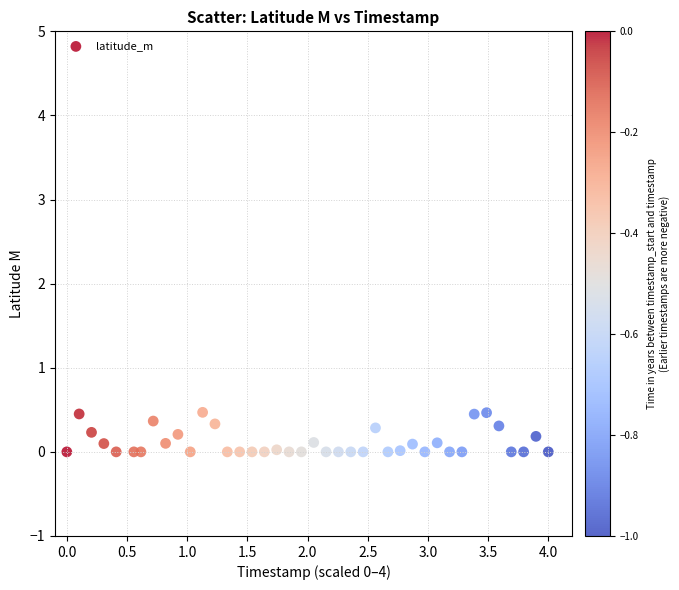

What is the range of X values (max minus min)?

4.0